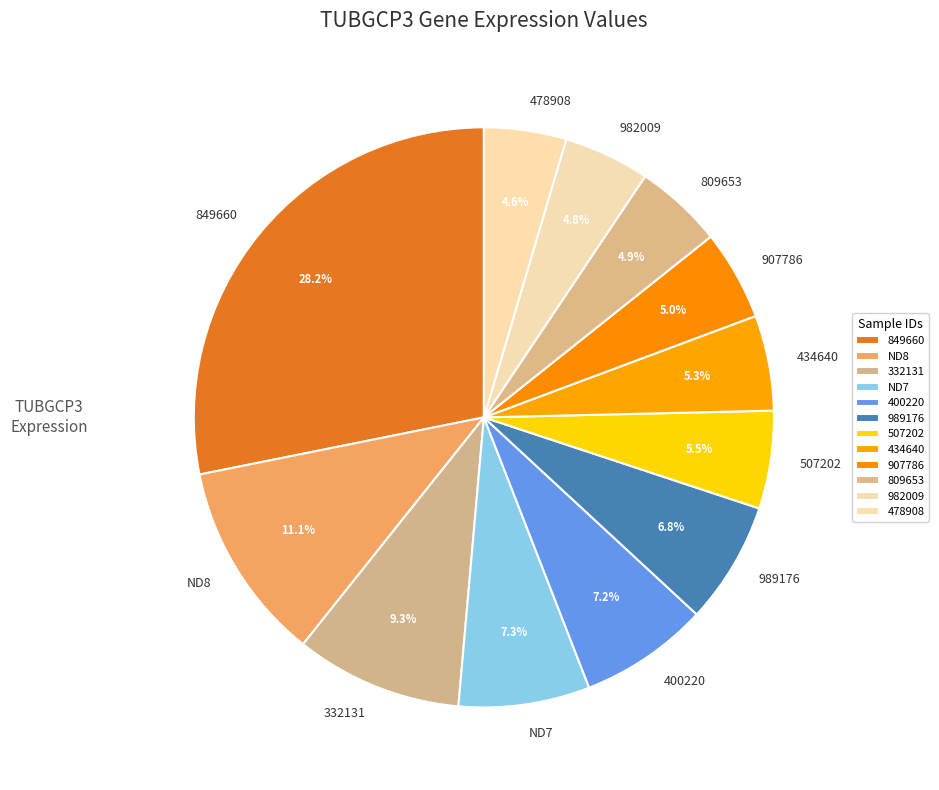

Which slice is the largest?

849660